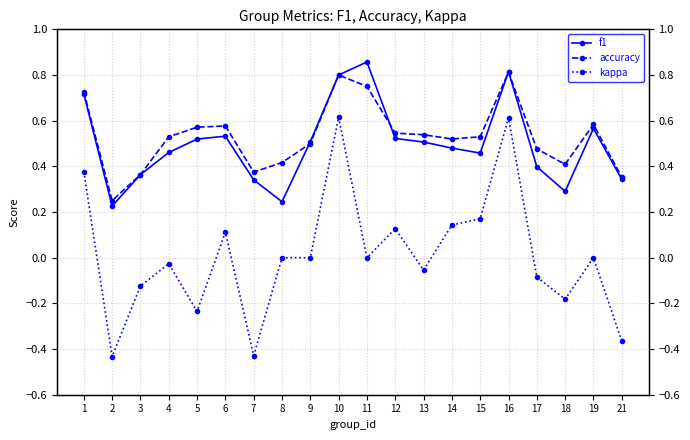

The value of f1 at 16 is 0.8. True or false?

True